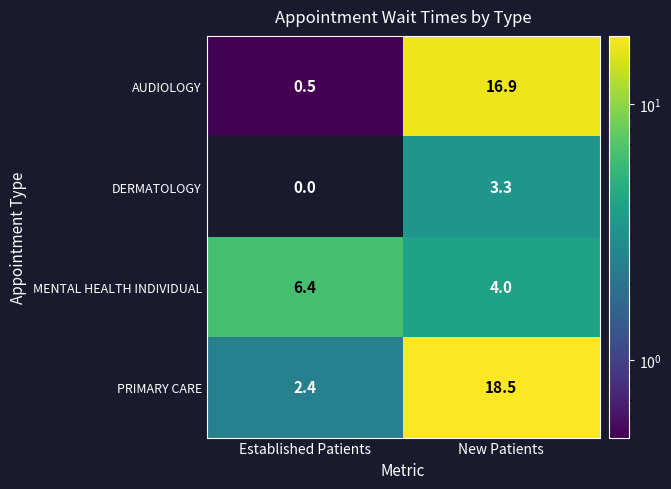

Which series has the largest total across all categories?

PRIMARY CARE